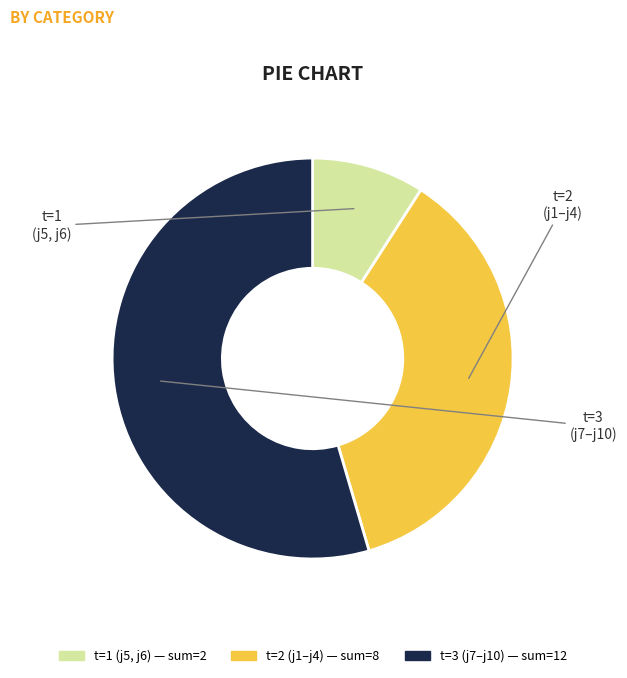

Does any single category account for the majority?

Yes